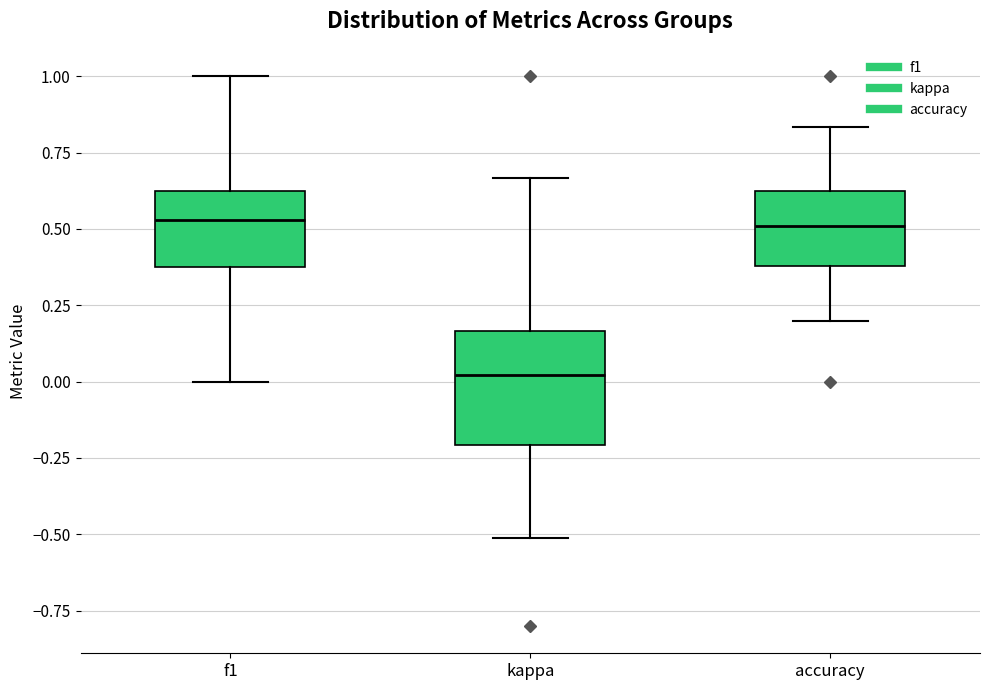

Comparing the boxes themselves (not the whiskers), which one is the tallest?

kappa